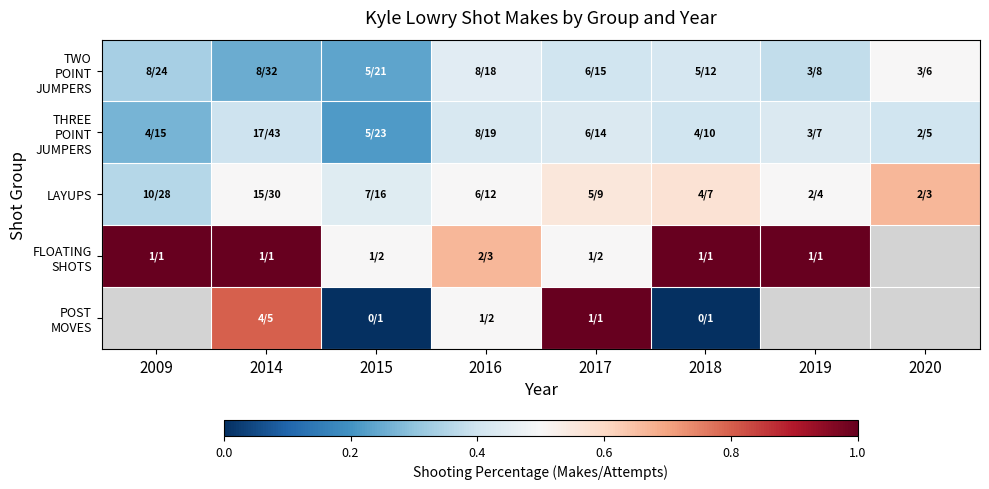

What is the sum of all LAYUPS values?

4.1